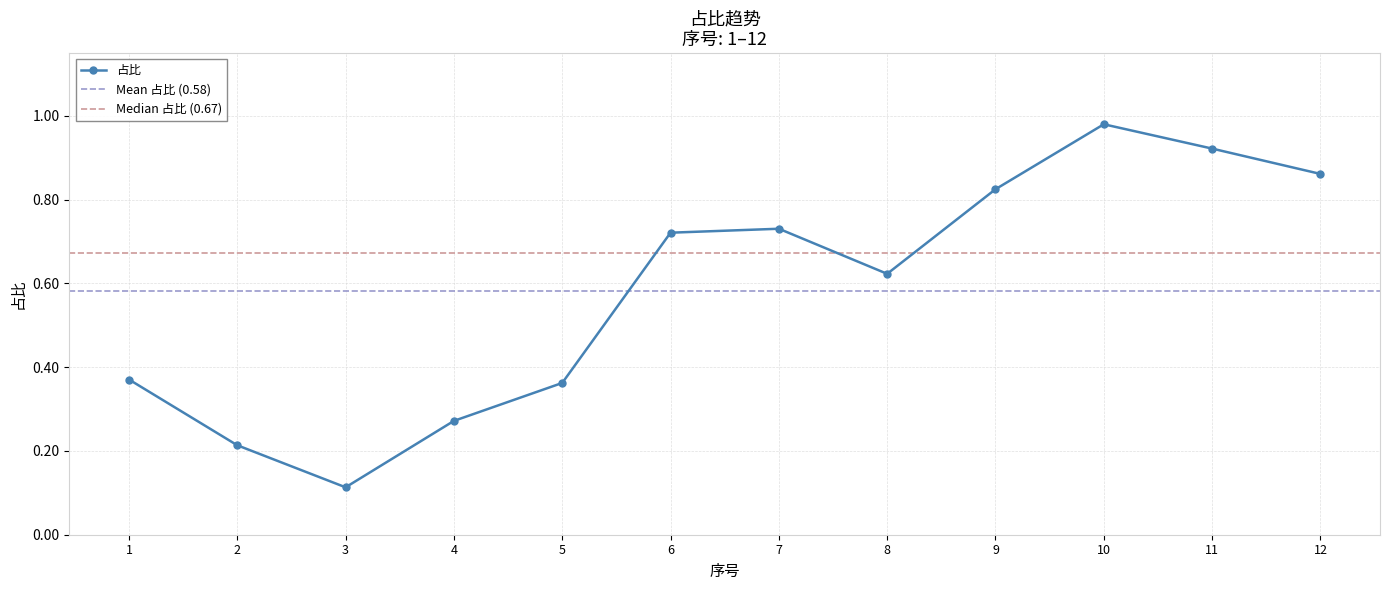

What is the difference between the maximum and second lowest values?

0.8